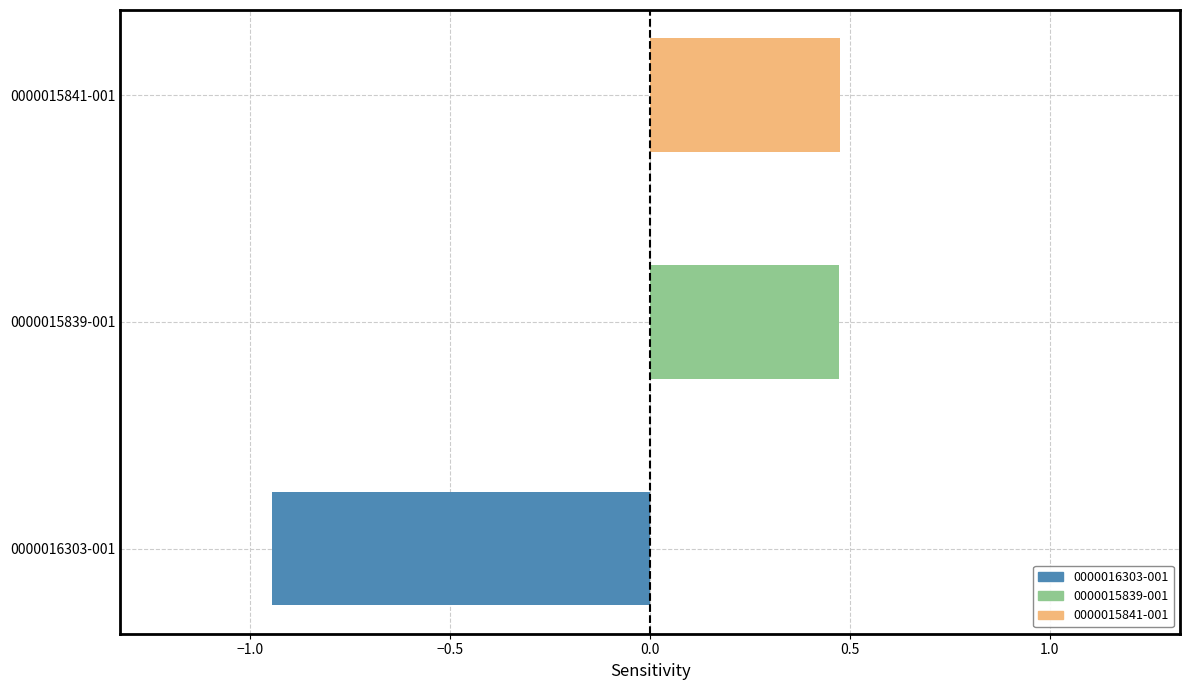

True or false: the data shows 0.5 at 0000015841-001.

True